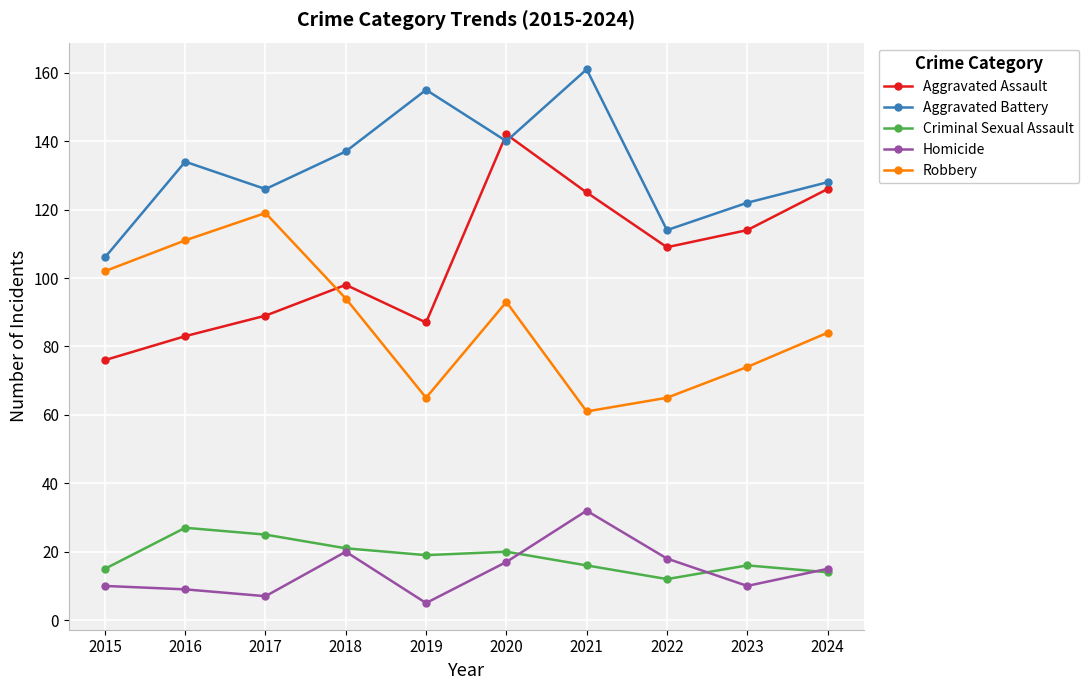

True or false: Robbery and Homicide cross at least once.

False